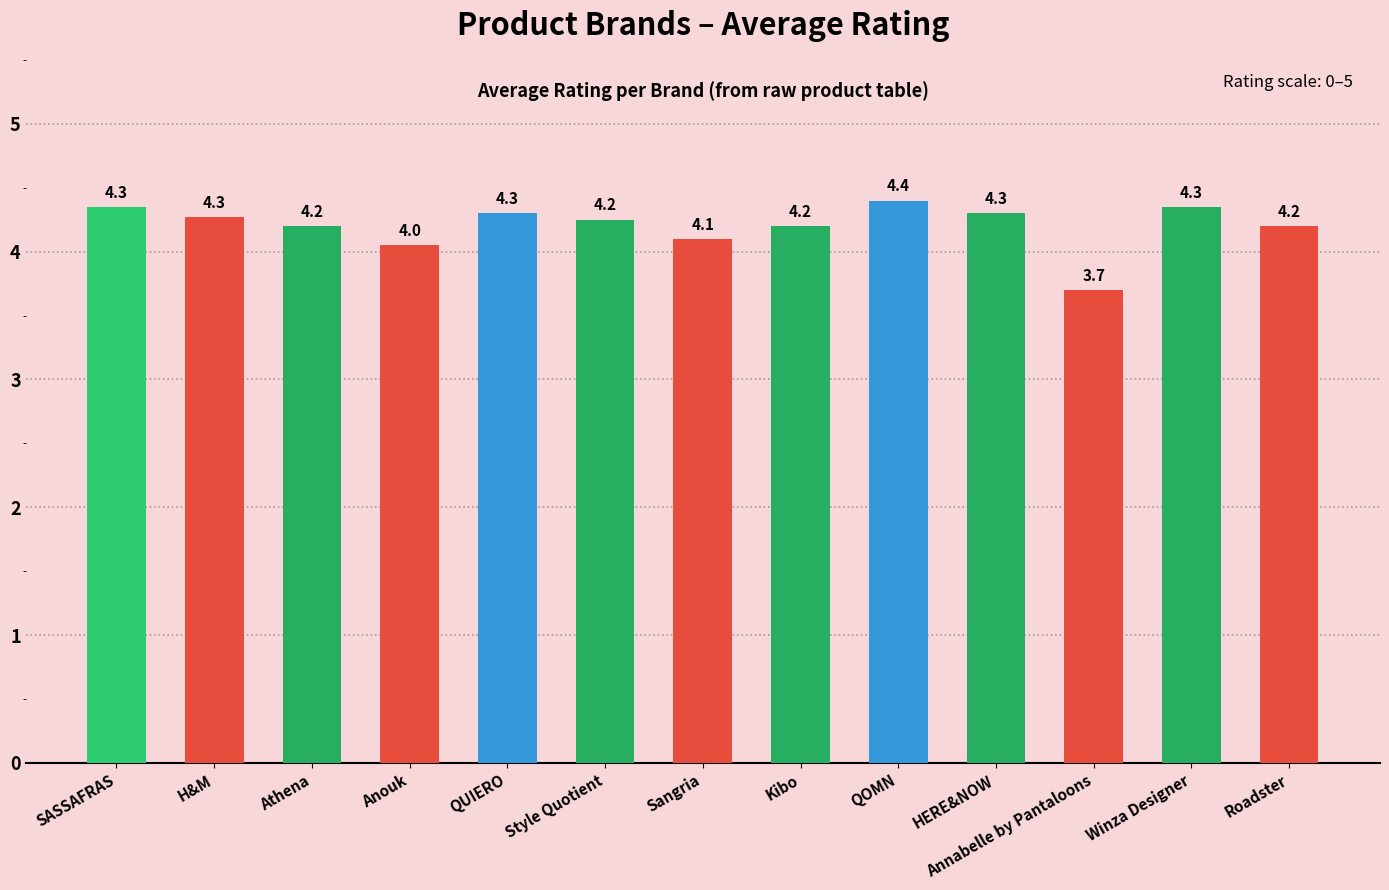

What is the maximum value shown in the chart?

4.4